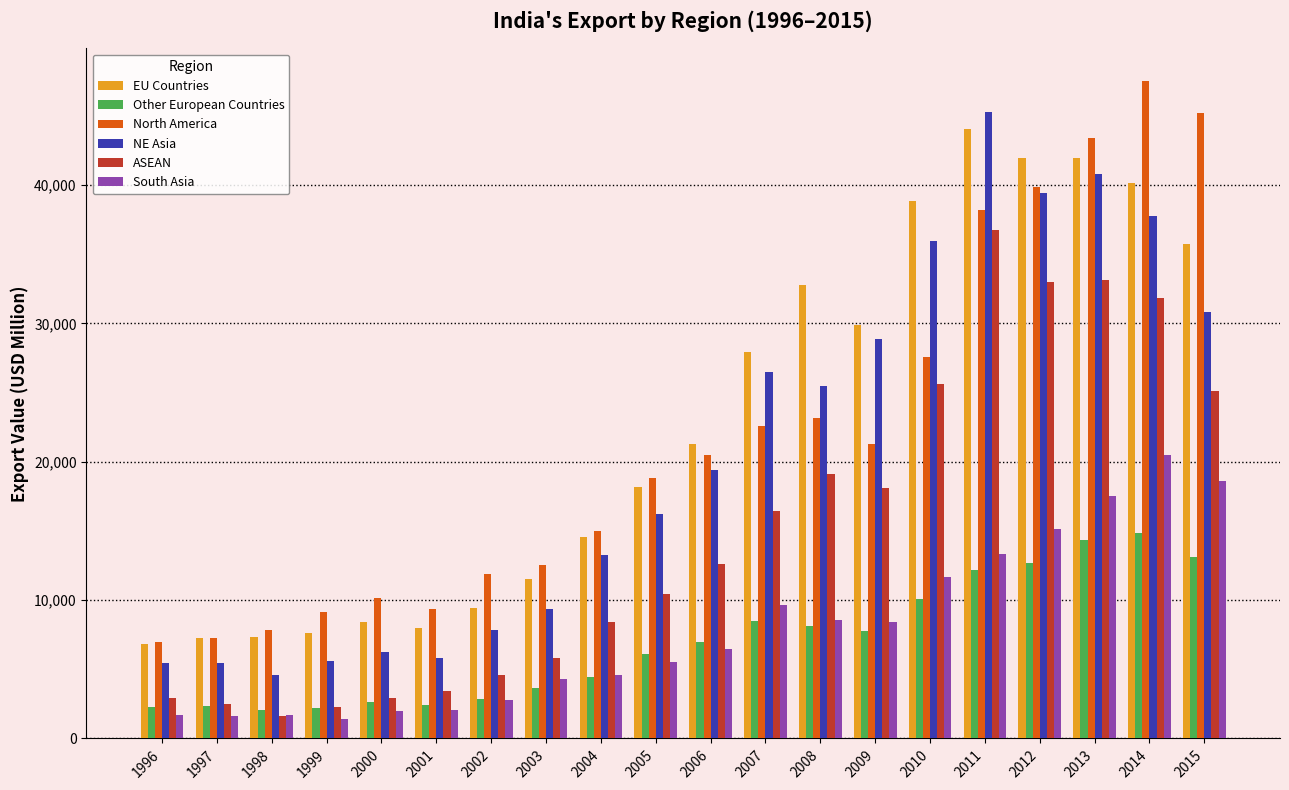

At which label does ASEAN reach its peak?

2011